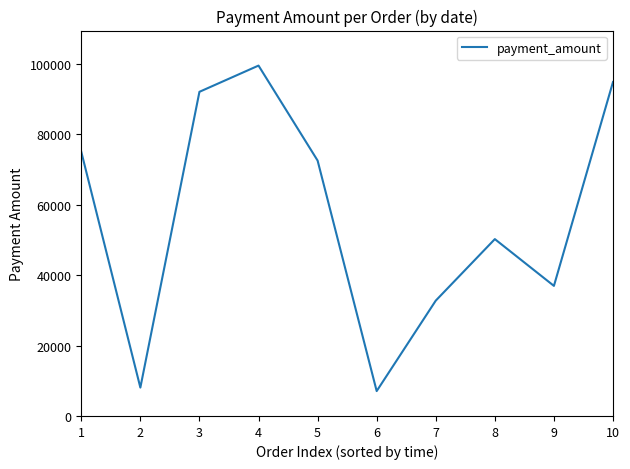

At which category does the chart reach its minimum across all series?

6